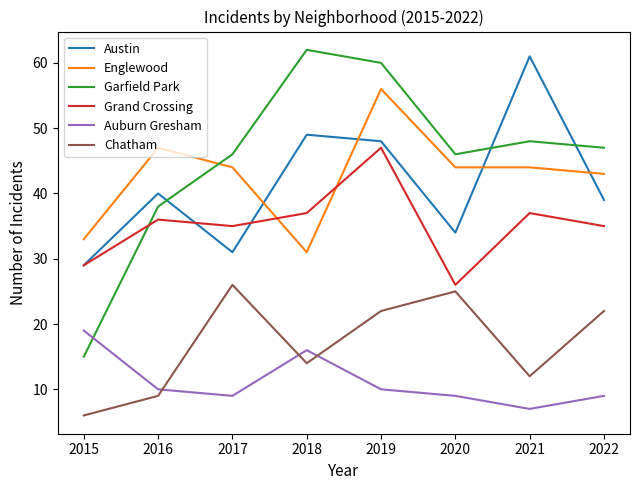

What is the minimum value shown in the chart?

6